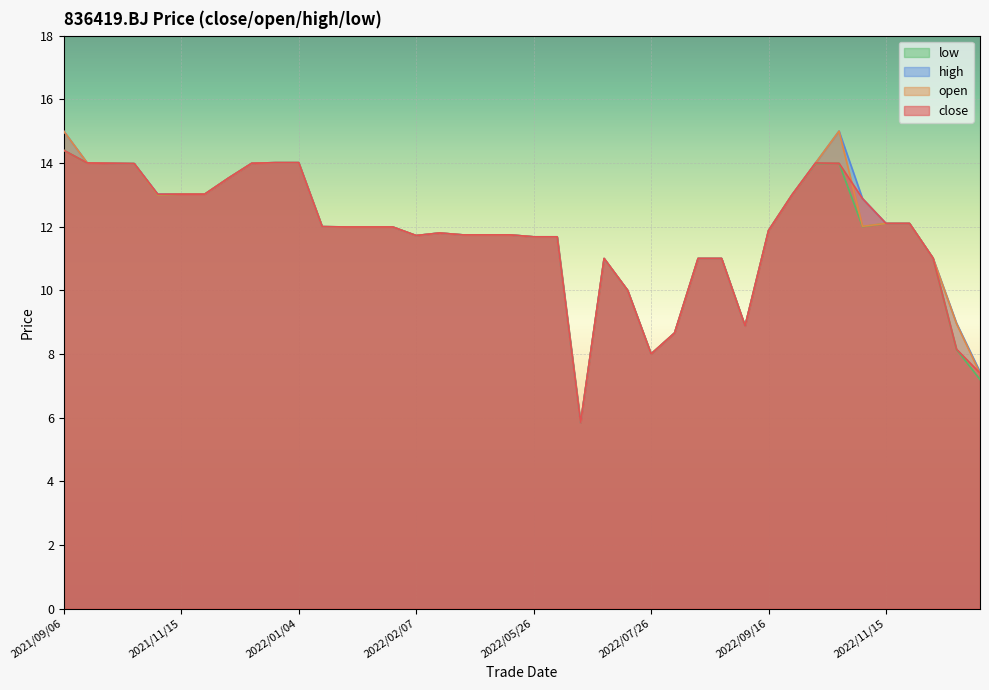

What is the label of the 16th point from the right?

2022/07/14